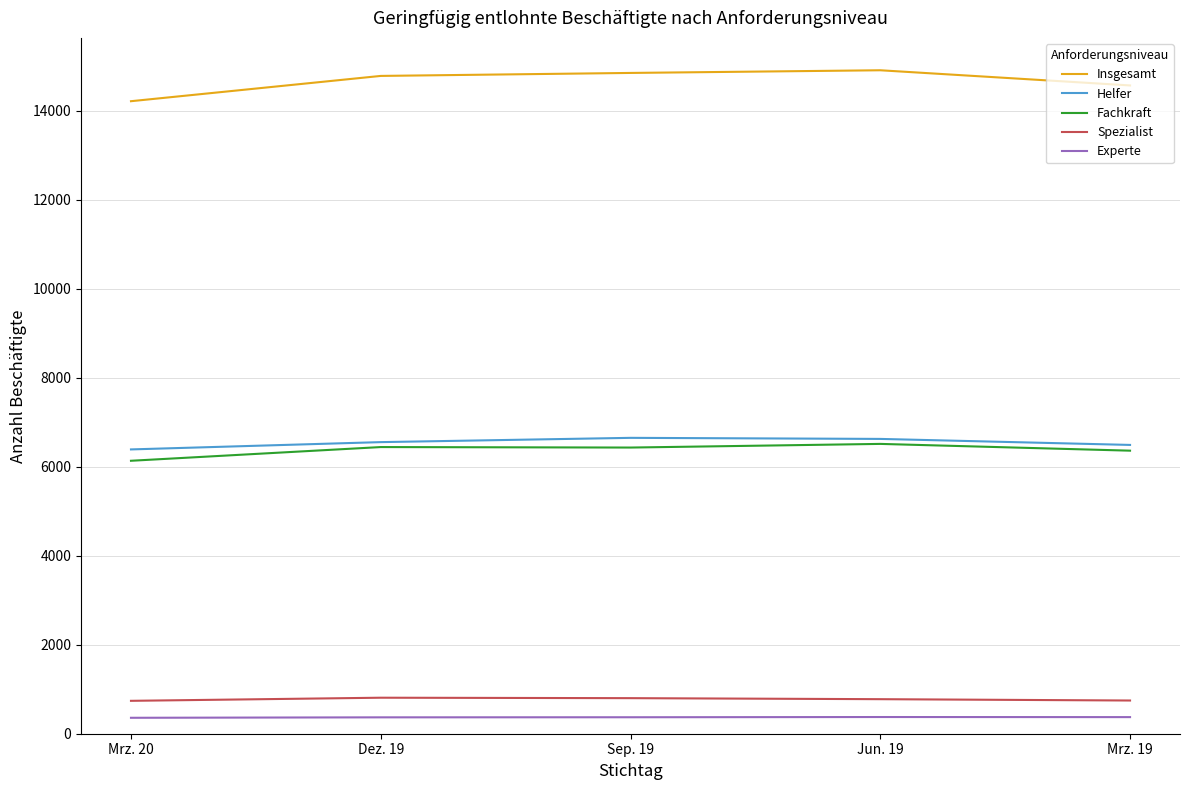

How many values in the Insgesamt series are below 14778?

2